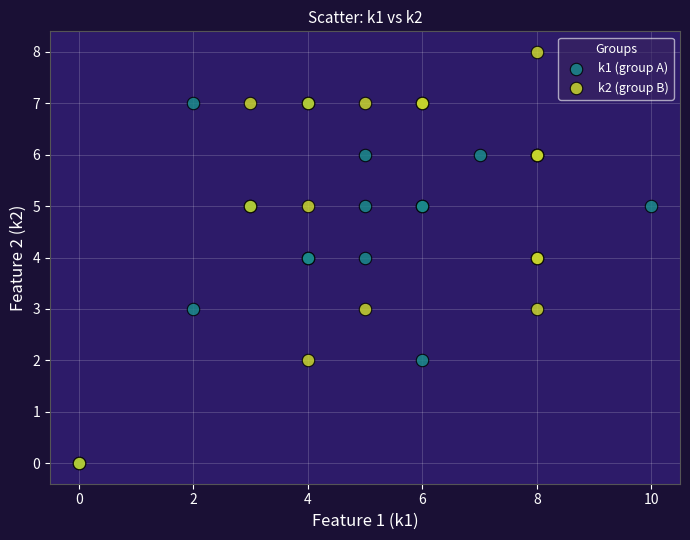

What are all the series names shown in the legend?

k1 (group A), k2 (group B)